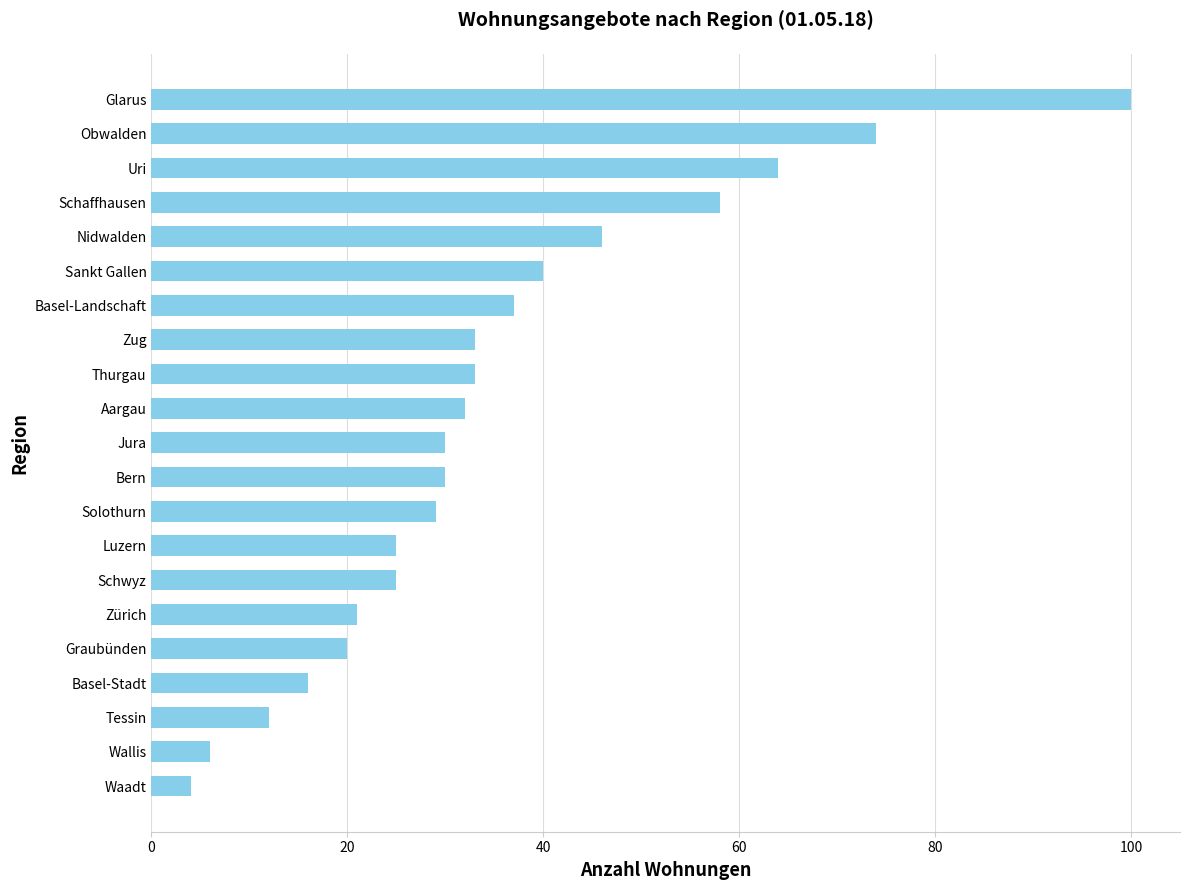

What is the average value?

35